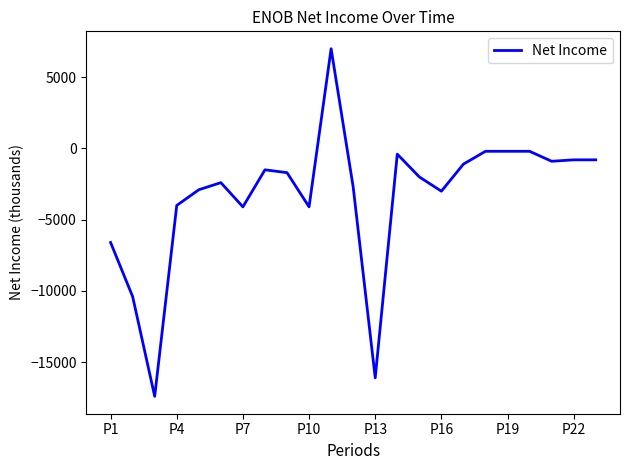

What is the smallest value displayed?

-17400